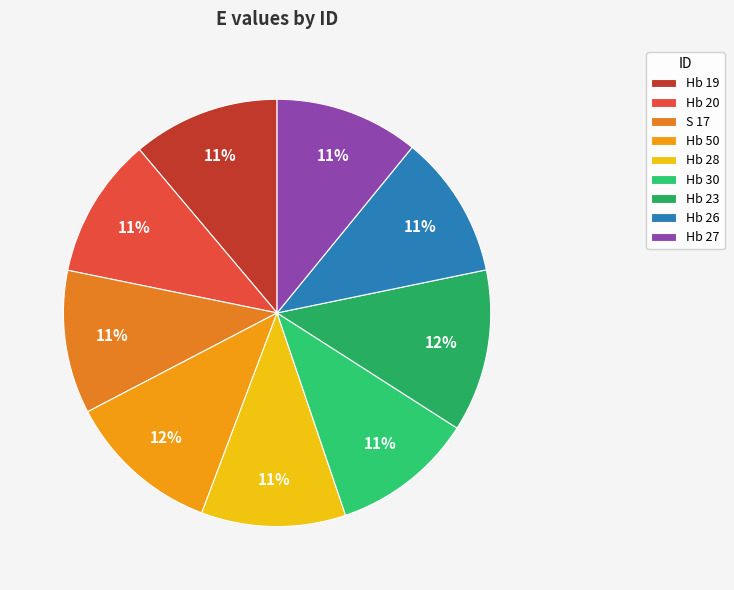

Rank the categories by value from highest to lowest.

Hb 23, Hb 50, Hb 19, Hb 28, Hb 27, Hb 26, S 17, Hb 30, Hb 20